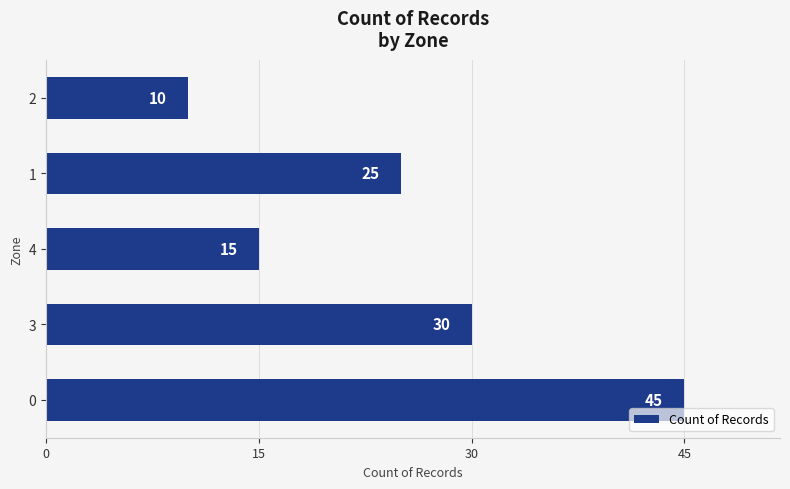

Reading bottom to top, what are all the values shown in this chart?

45	30	15	25	10